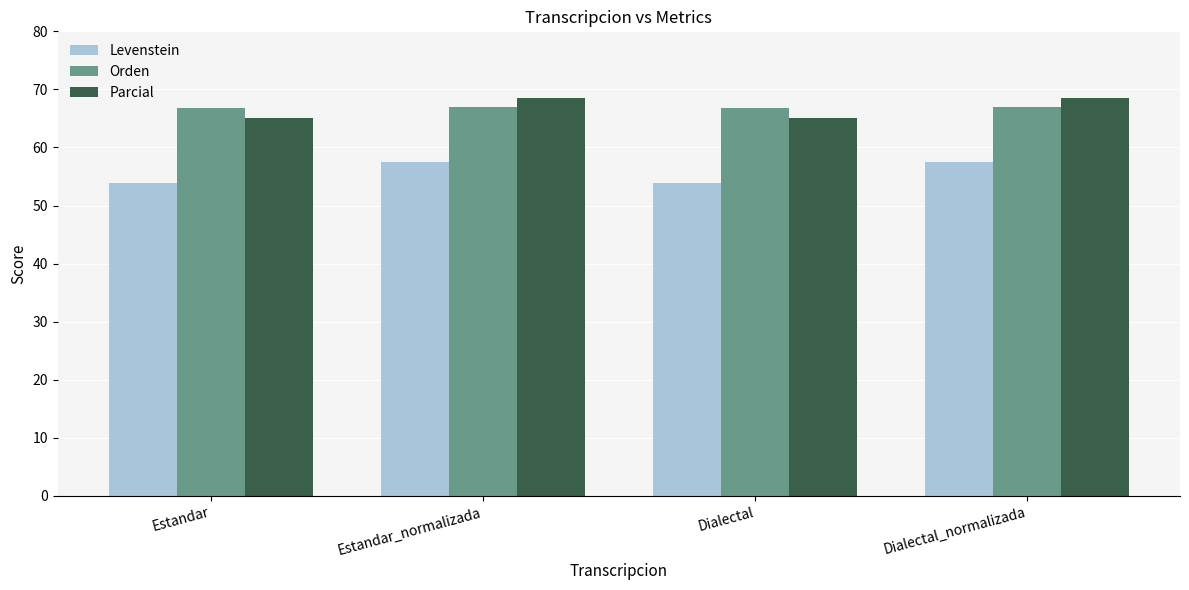

What is the average value of the Parcial series?

66.8